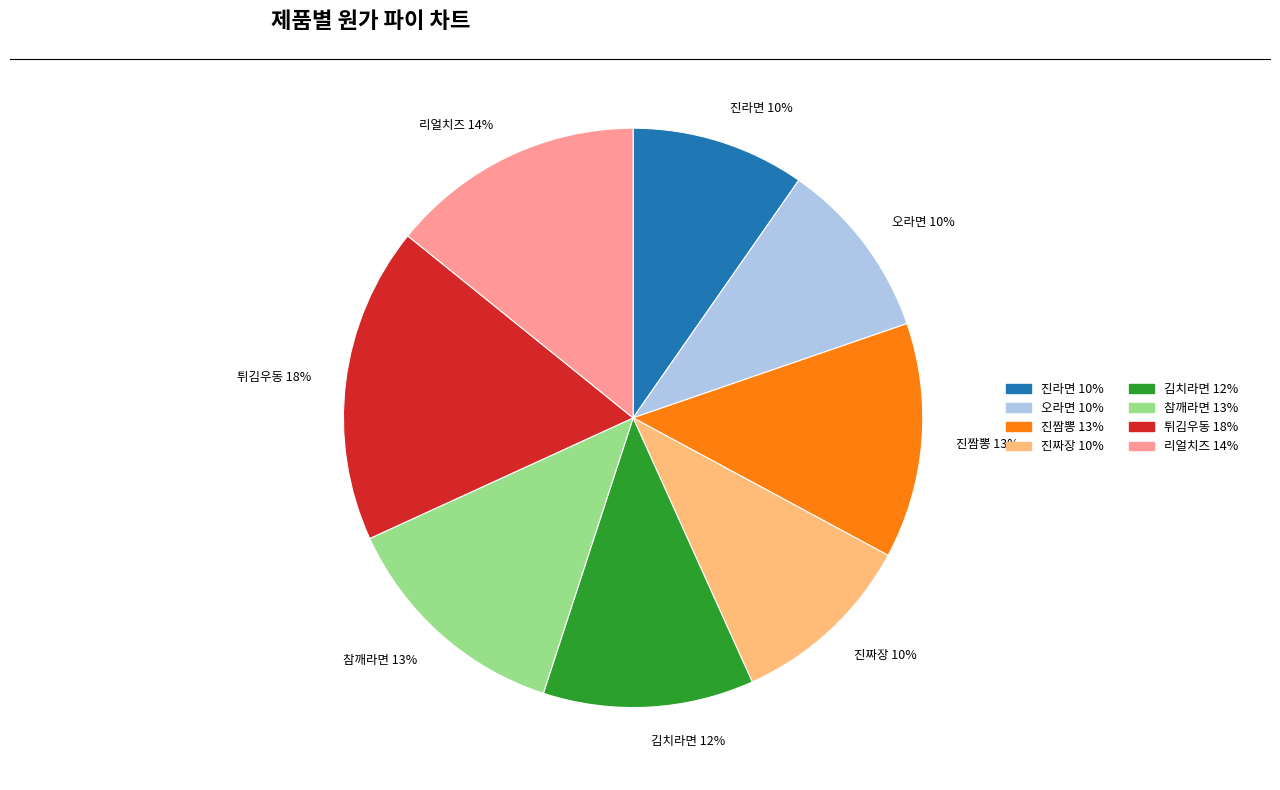

How many slices are in this pie chart?

8